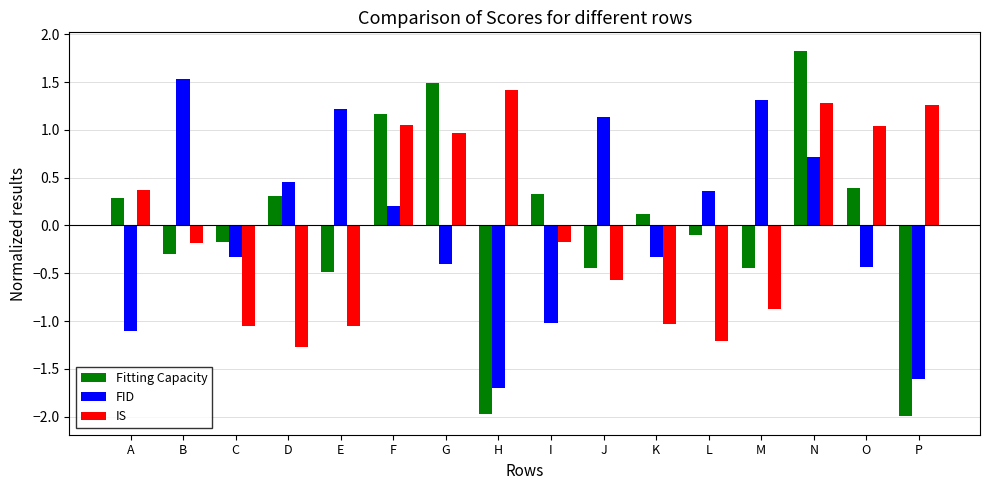

Which series changed the most between J and P?

FID